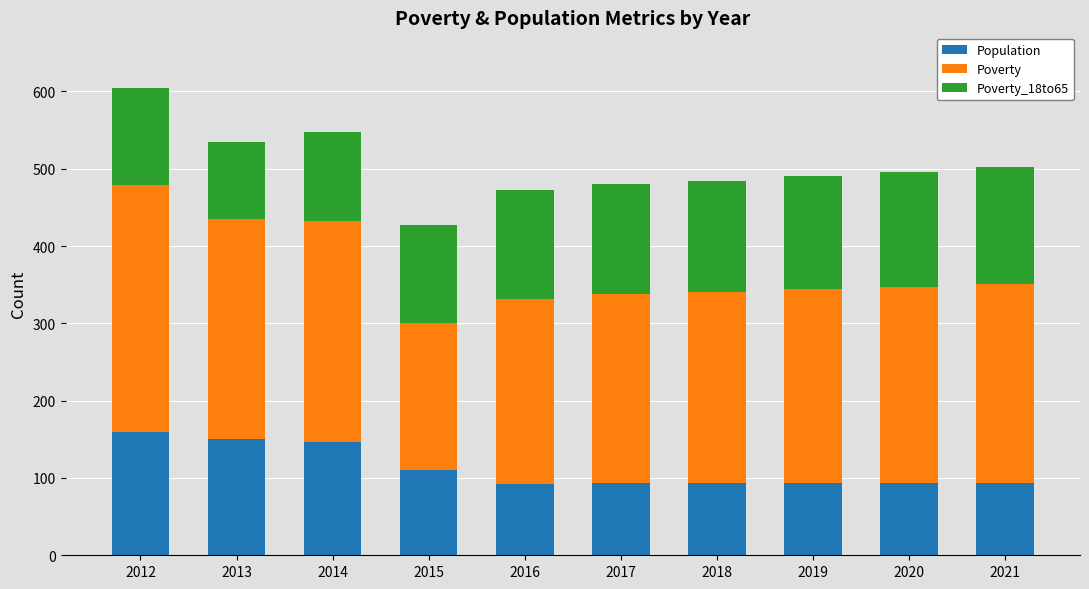

What is the sum of all Population values?

1125